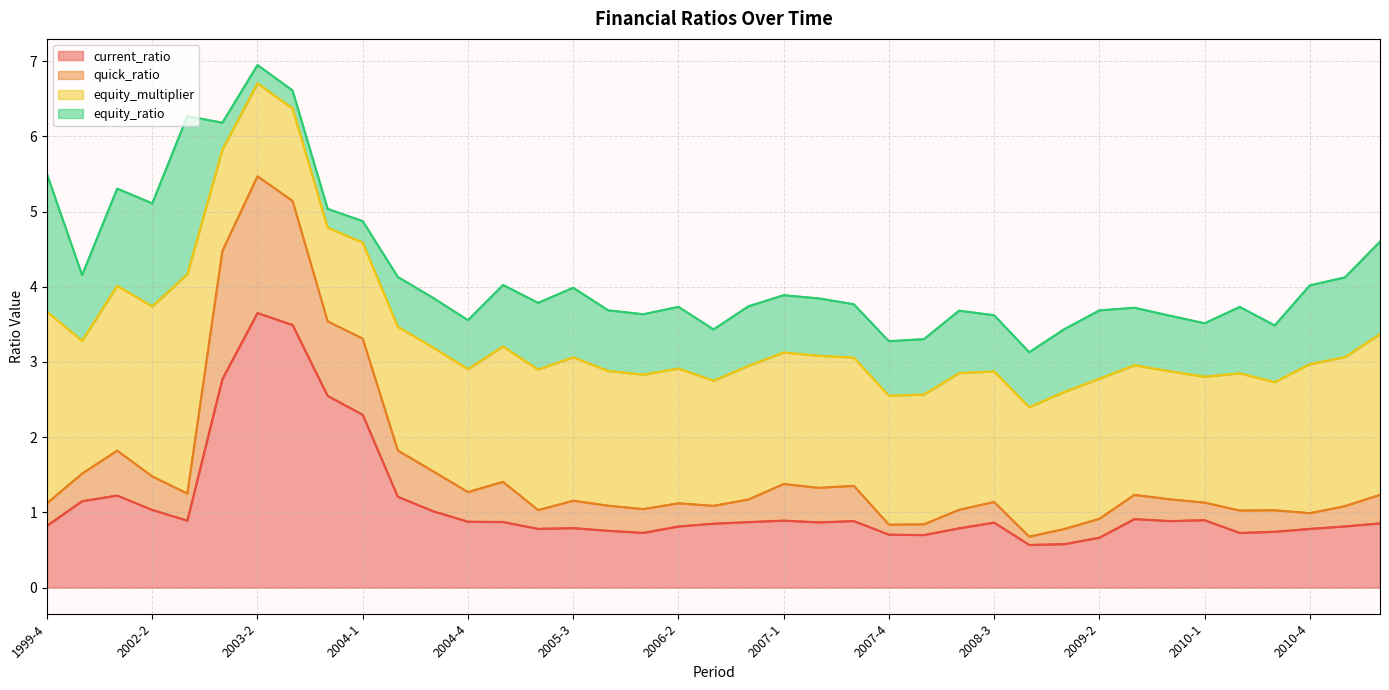

How many interior local peaks does the quick_ratio series have?

10